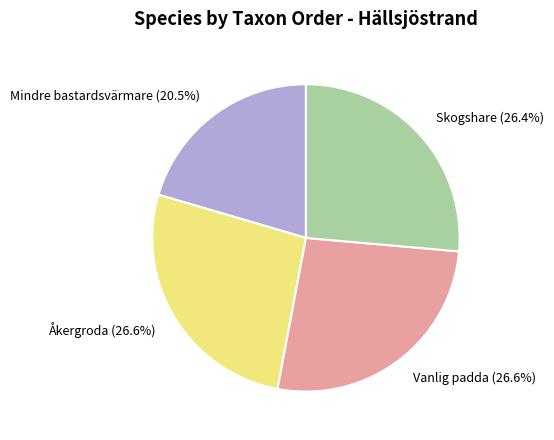

Does Skogshare represent more than half of the total?

No